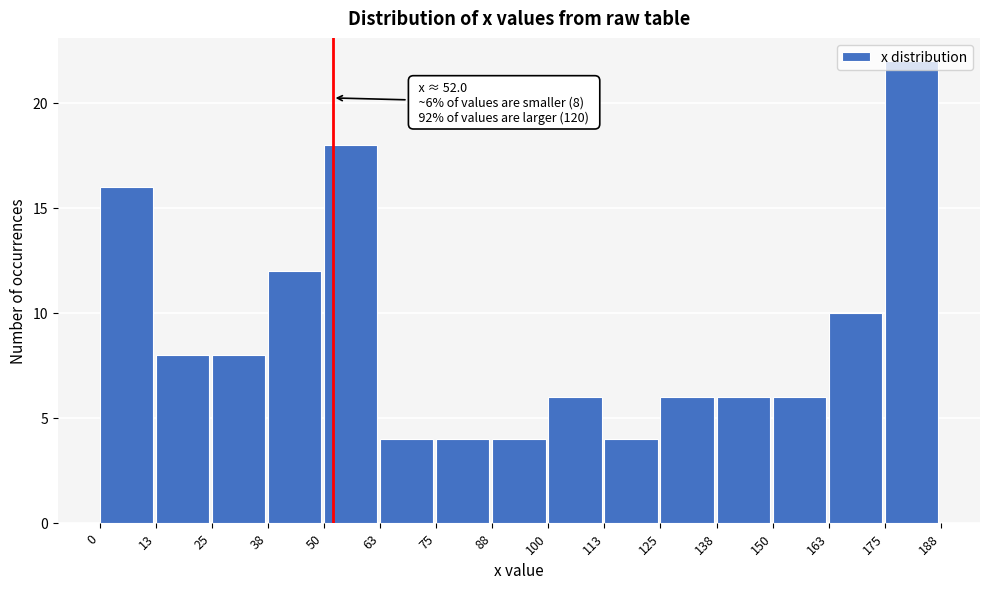

Which range on the x-axis has the tallest bar?

175 to 188